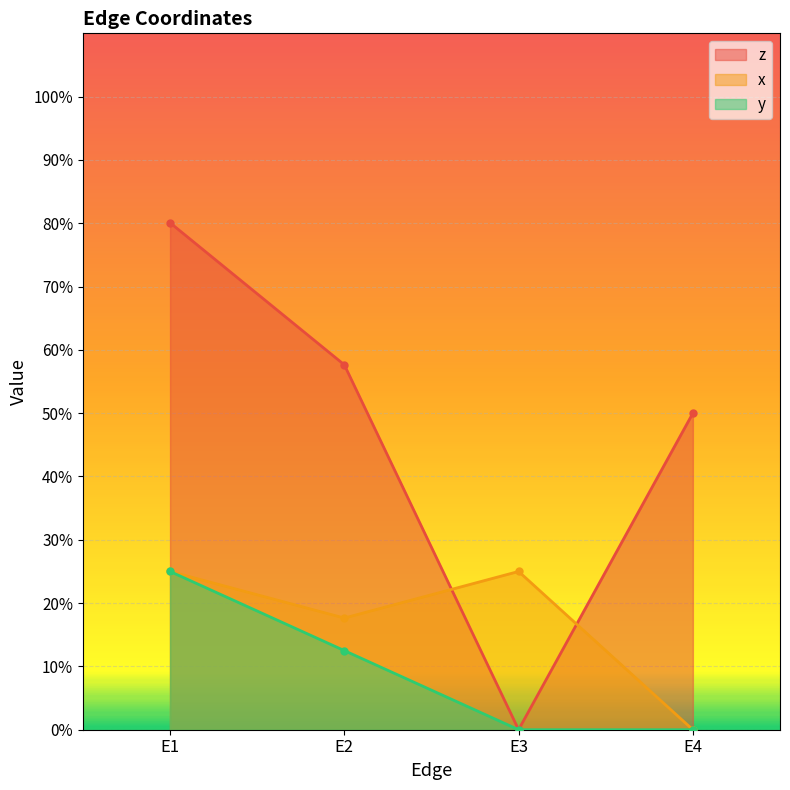

How many x values are between 0 and 1?

4